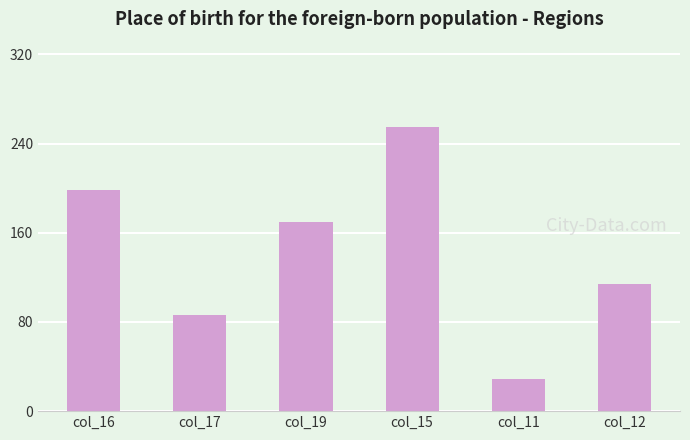

Are the bars horizontal?

No